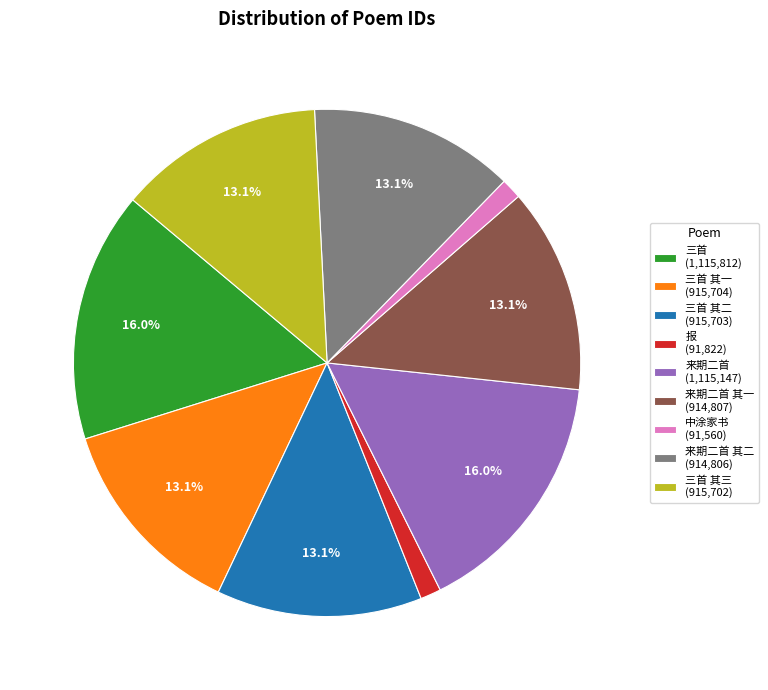

Is there any slice that represents more than half of the pie?

No